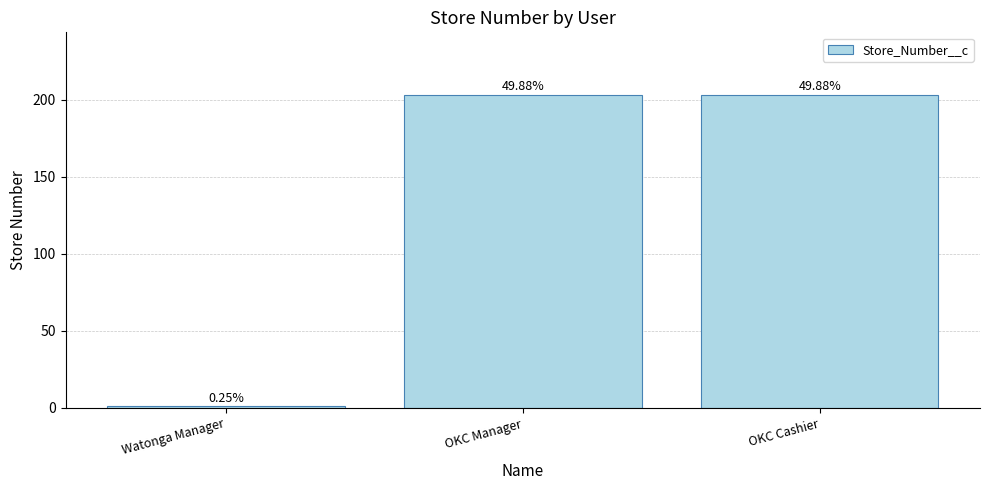

Does the chart contain any negative values?

No